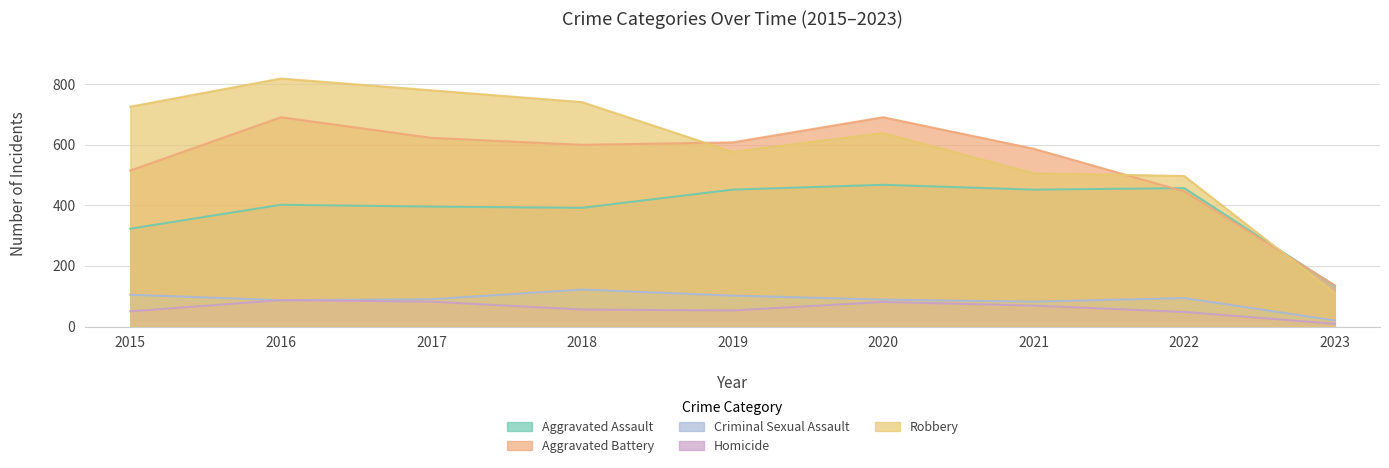

True or false: Robbery and Homicide intersect in this chart.

False